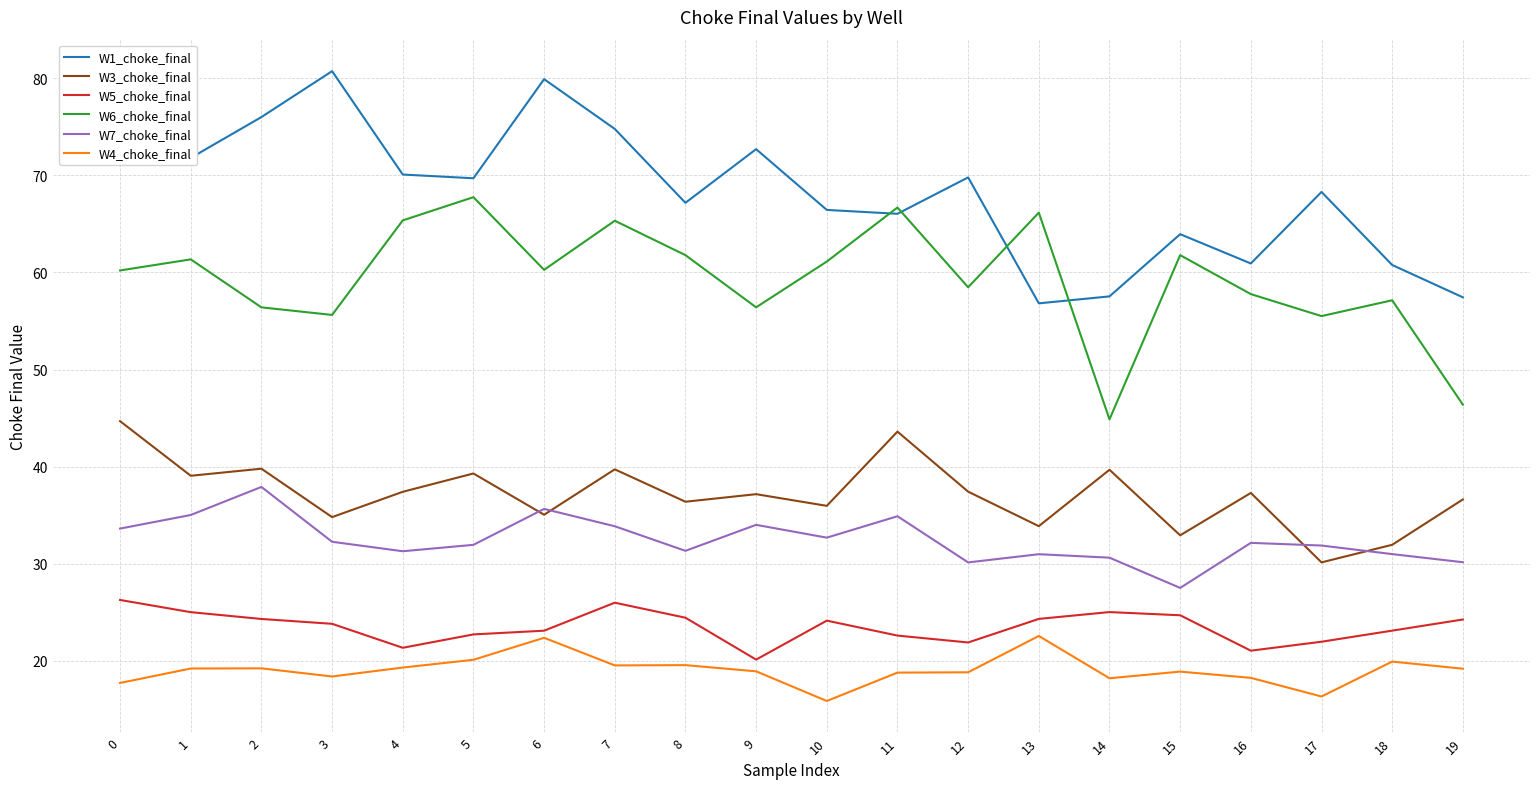

Is this an area chart (filled region under the line)?

No